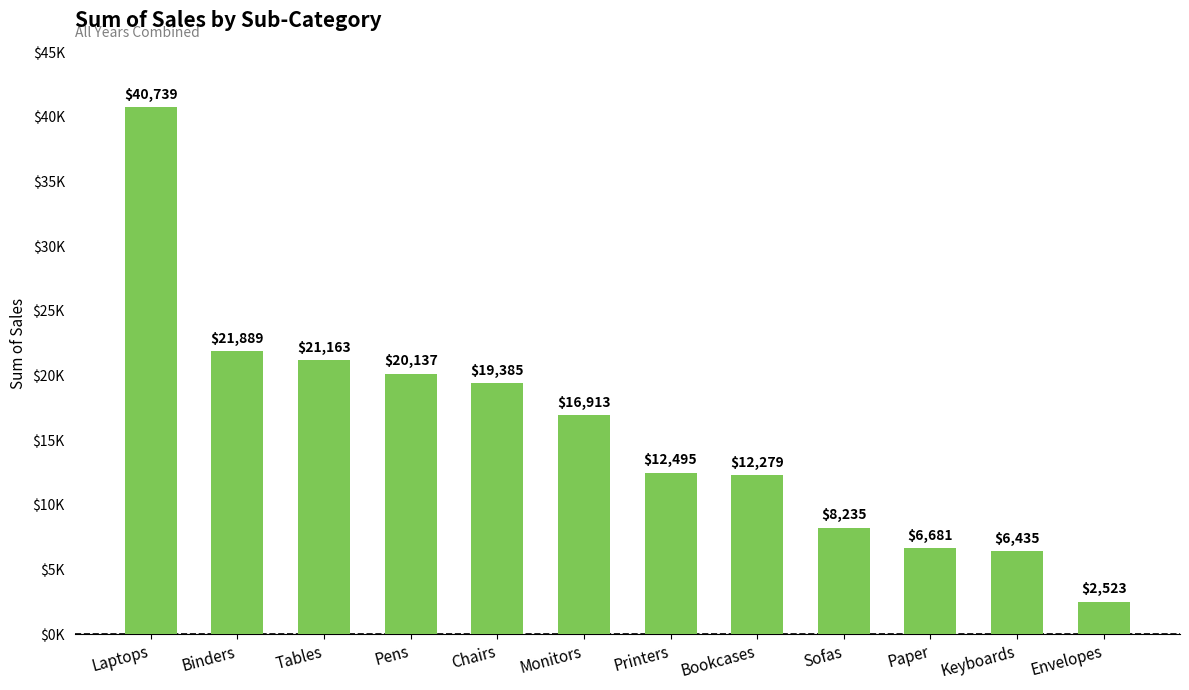

Does the chart contain any negative values?

No